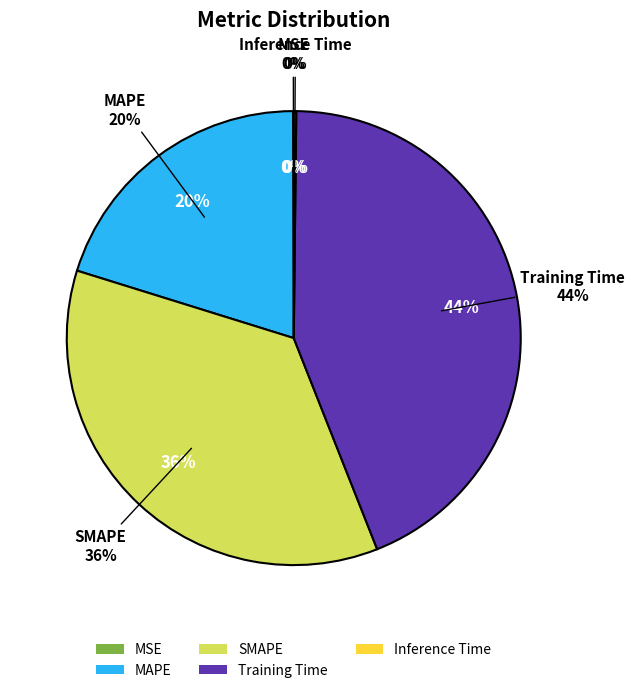

True or false: MSE accounts for 0% of the total.

True